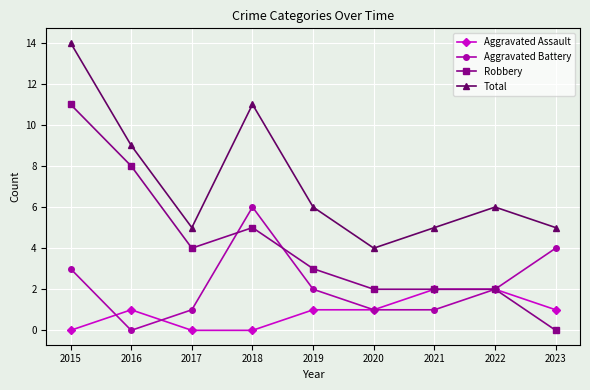

Rank the series by their average value, from highest to lowest.

Total, Robbery, Aggravated Battery, Aggravated Assault